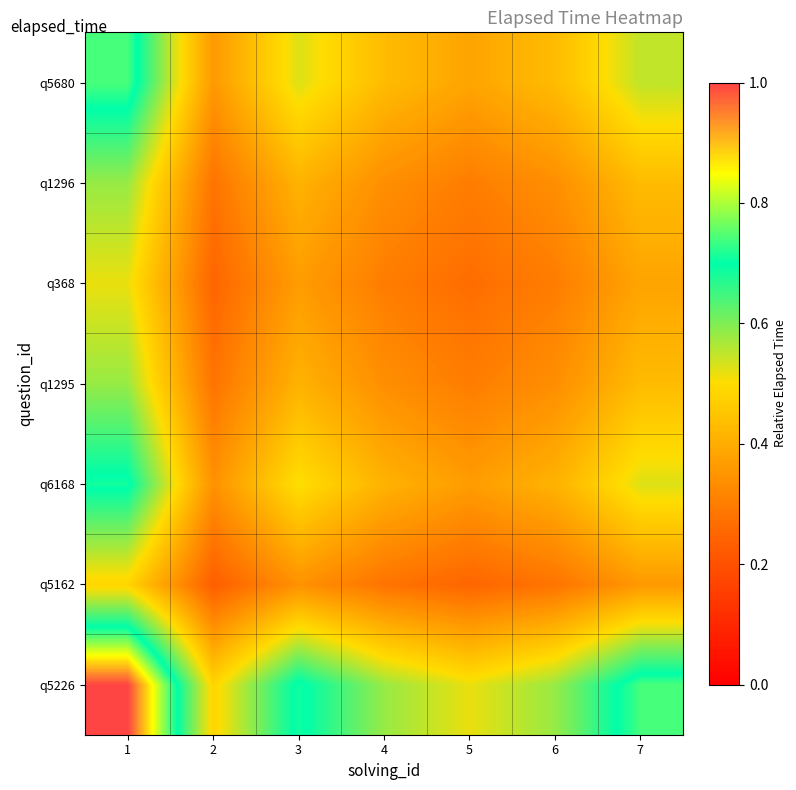

At which category does the chart reach its minimum across all series?

2